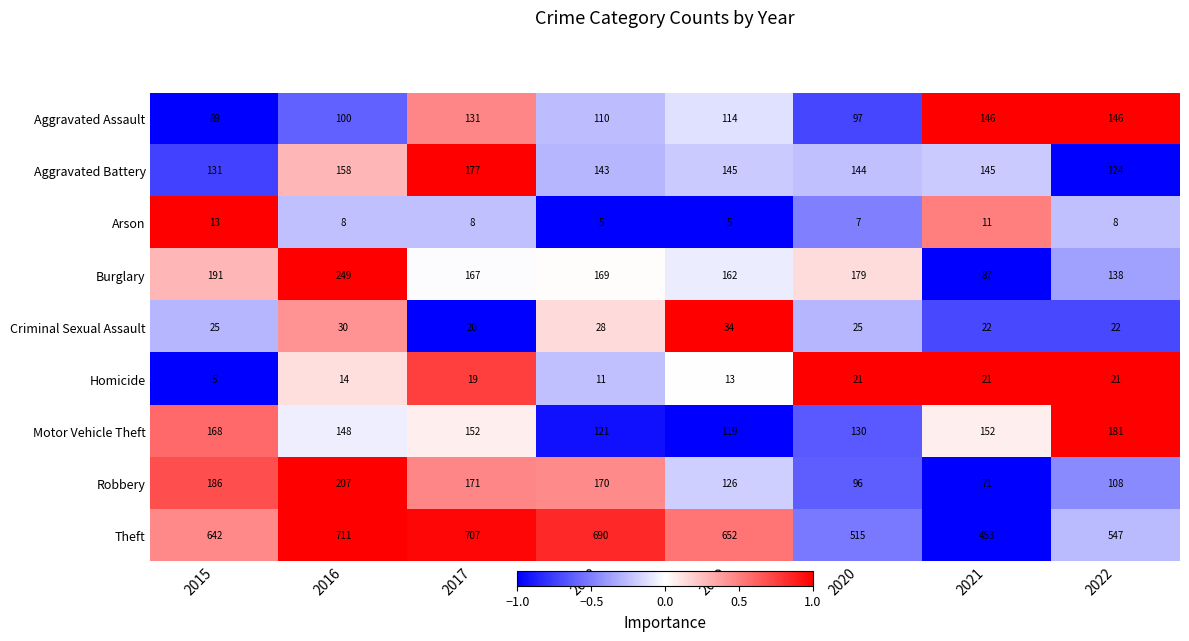

Between 2015 and 2018, which series saw the biggest shift?

Theft